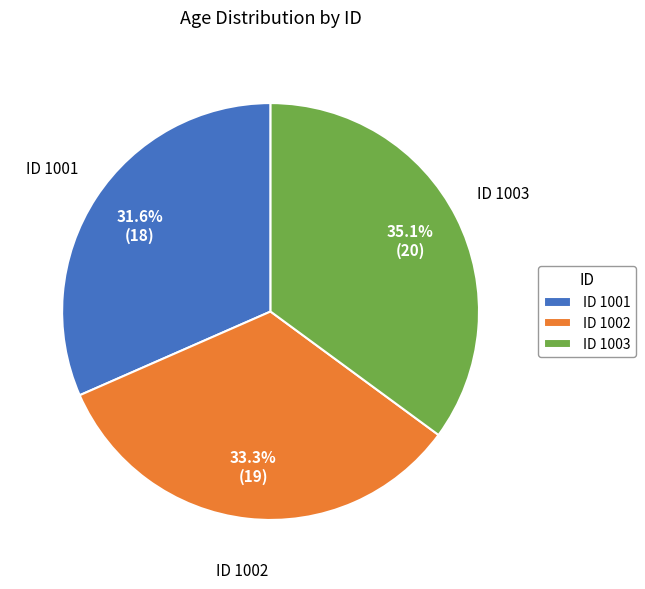

Do ID 1002 and ID 1001 together represent more than half of the pie?

Yes